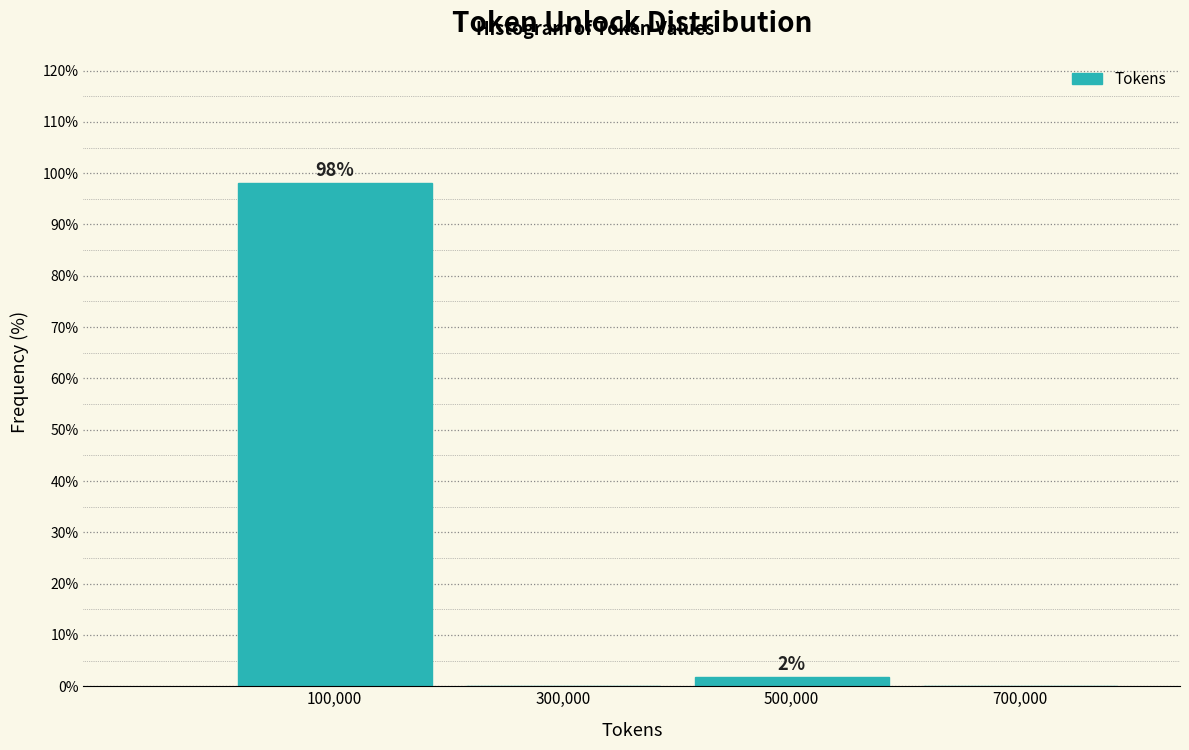

Which range on the x-axis has the tallest bar?

0 to 200000